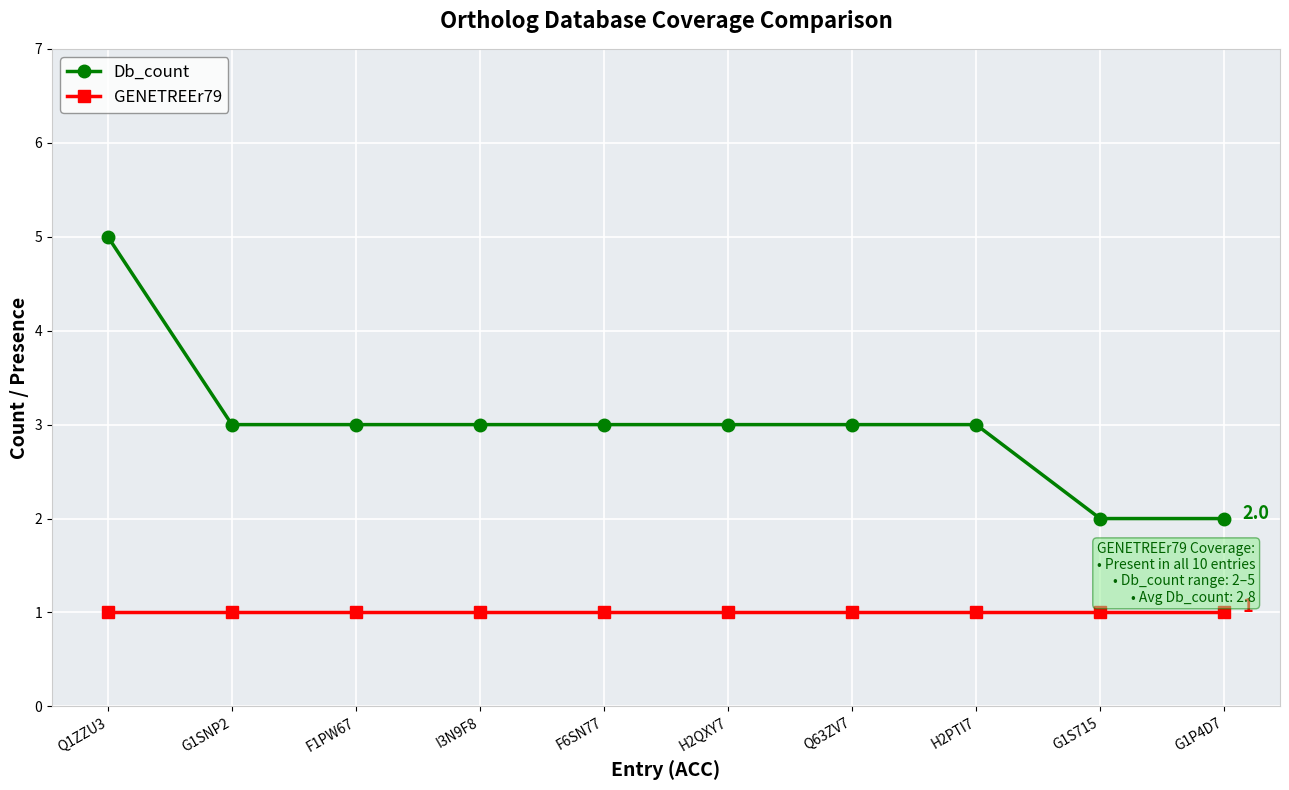

True or false: Db_count and GENETREEr79 intersect in this chart.

False